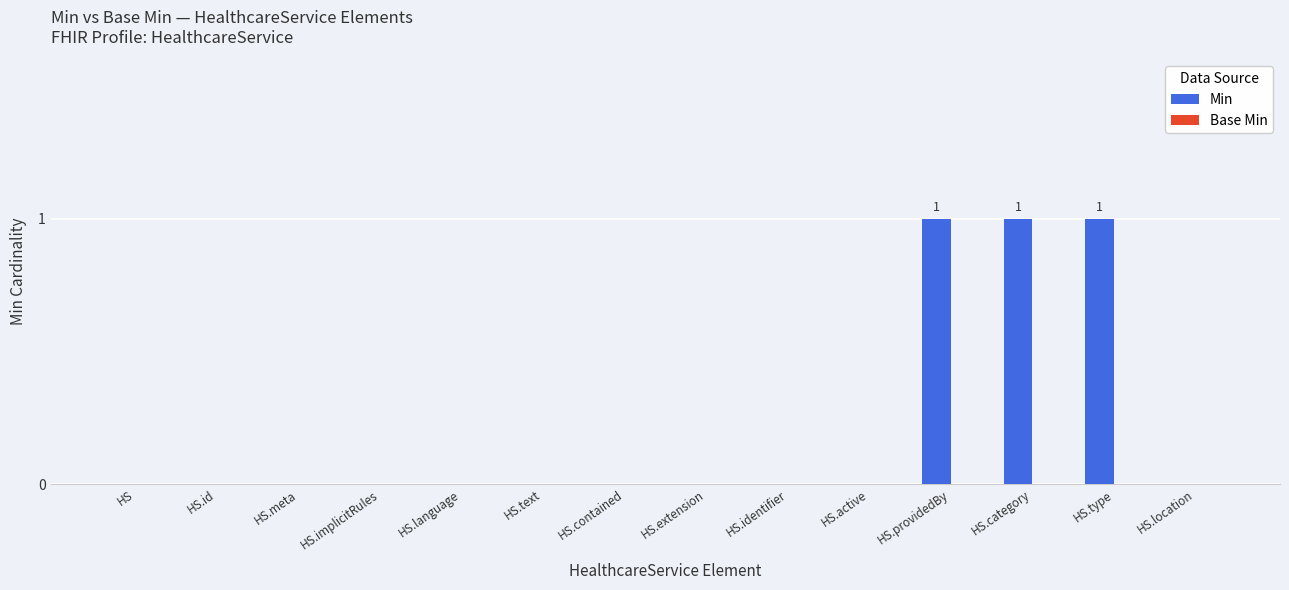

Reading left to right, extract all data points from this chart.

HS=0	HS.id=0	HS.meta=0	HS.implicitRules=0	HS.language=0	HS.text=0	HS.contained=0	HS.extension=0	HS.identifier=0	HS.active=0	HS.providedBy=1	HS.category=1	HS.type=1	HS.location=0